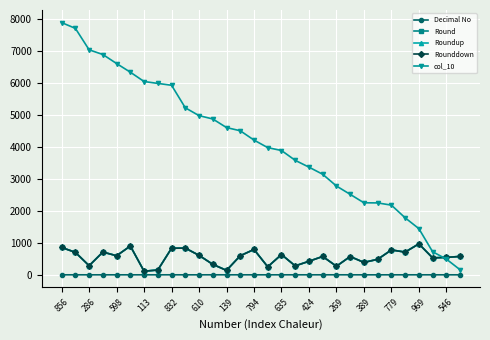

Which series has the largest range (max minus min)?

col_10